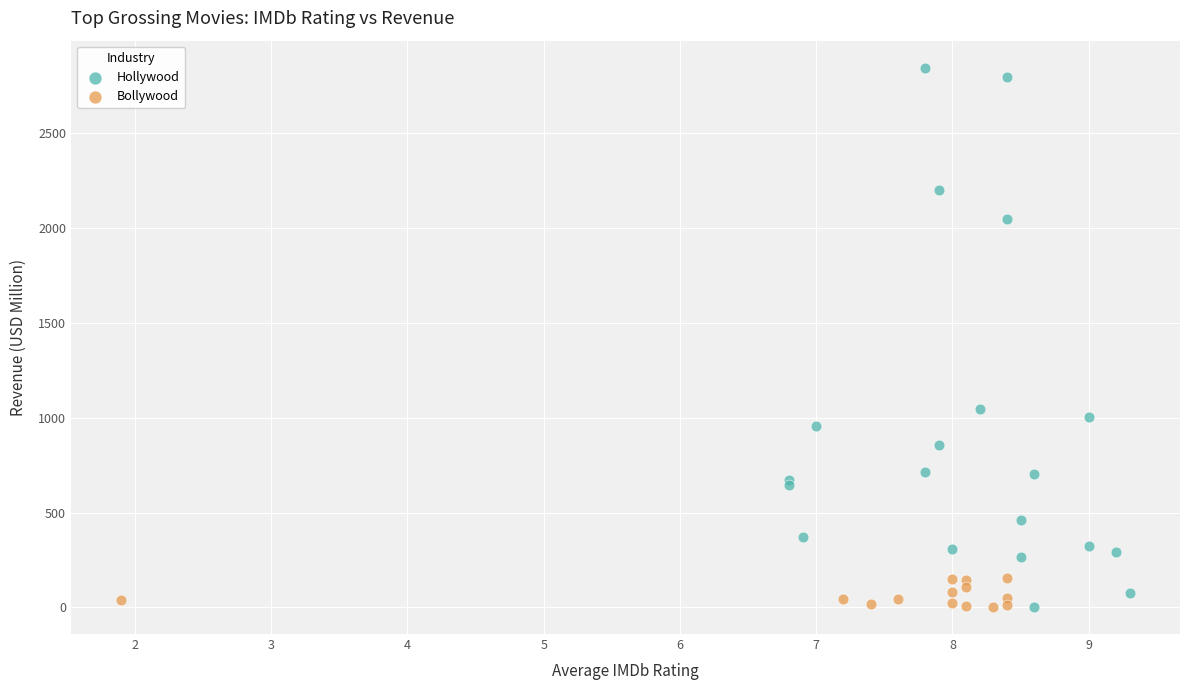

Which series has the largest Y range (max minus min)?

Hollywood